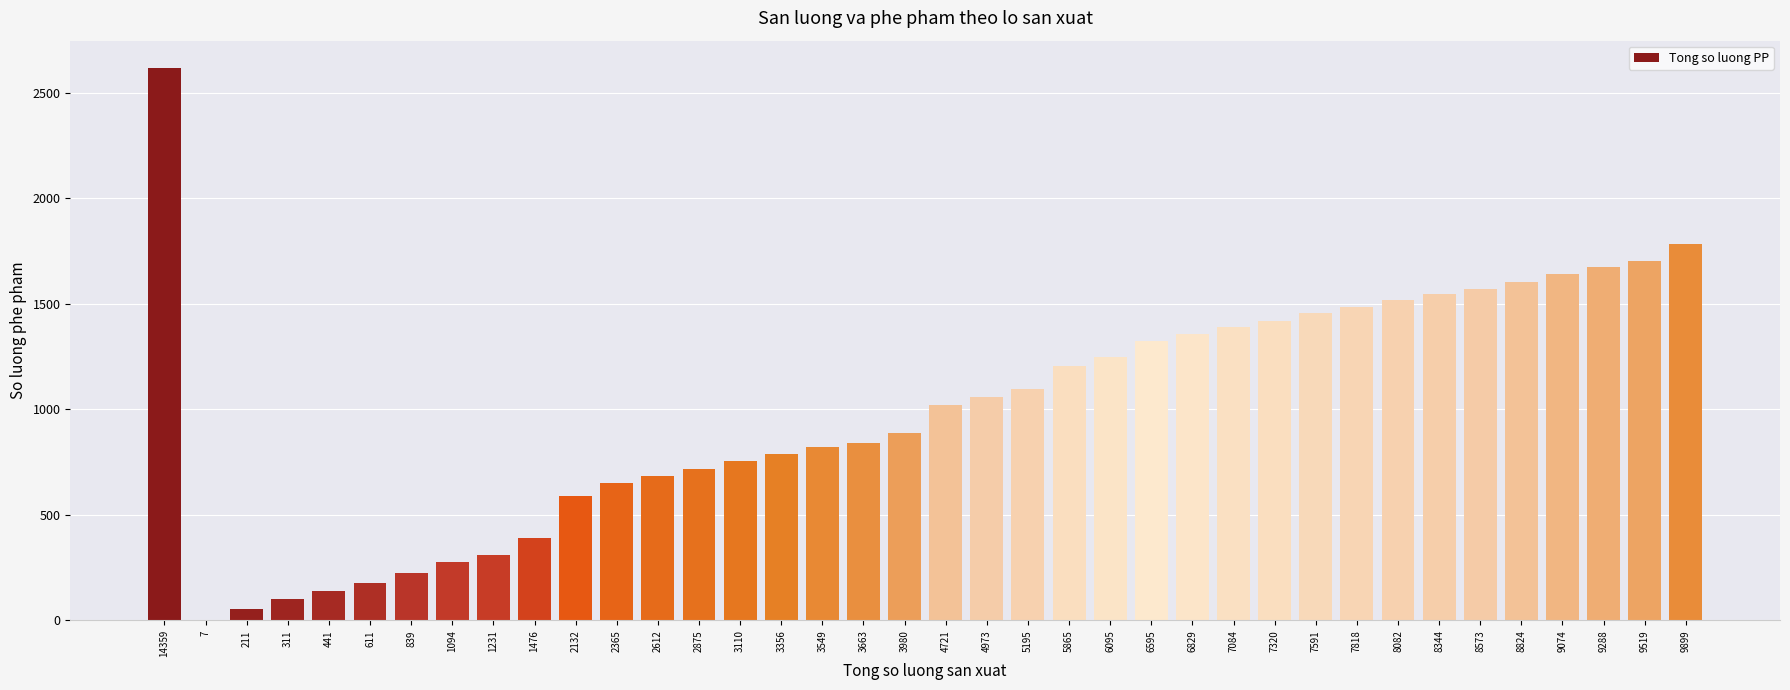

At which category does the chart reach its peak across all series?

14359